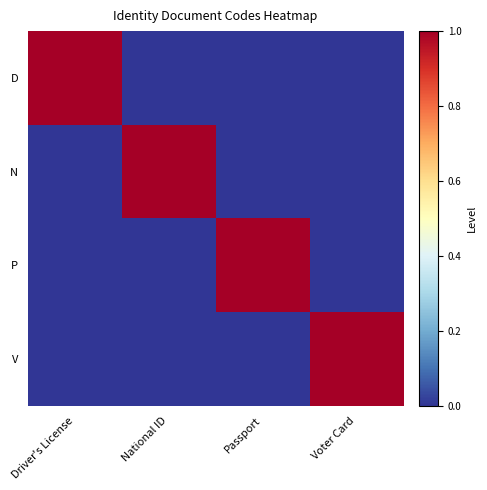

Which series has the largest total across all categories?

D